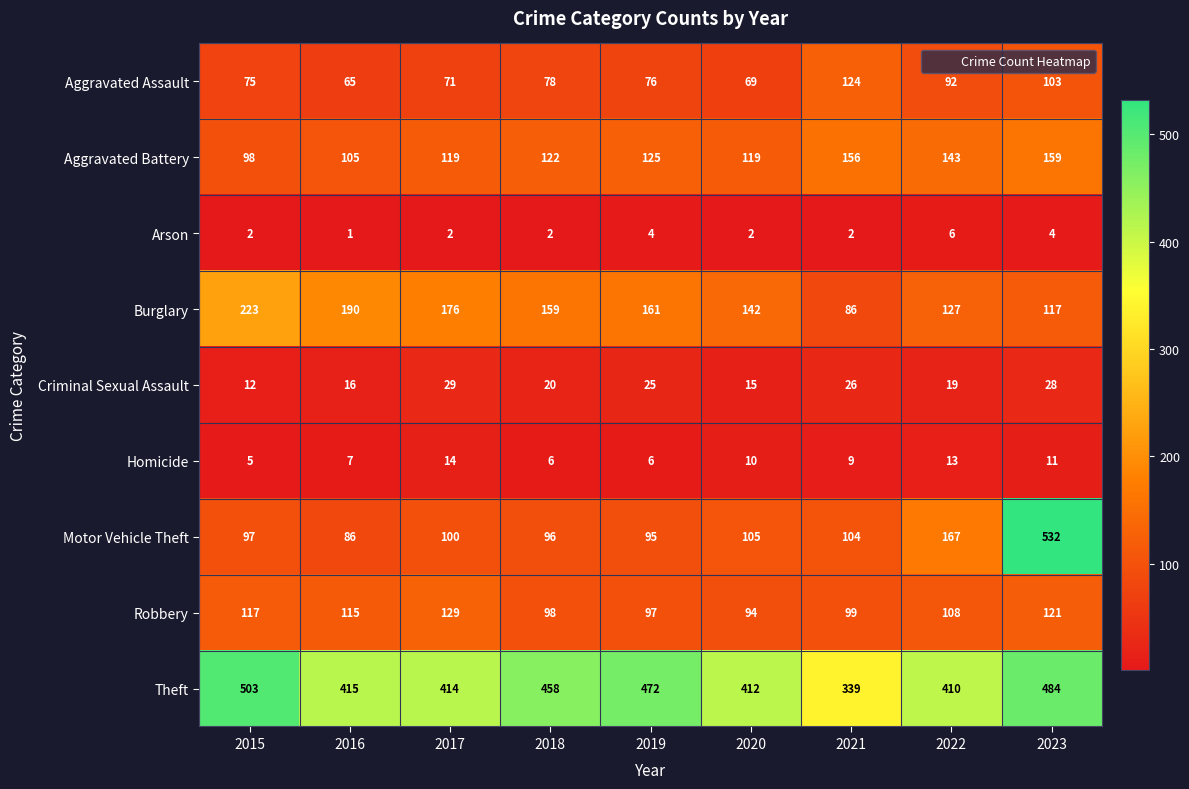

What is the sum of the Arson values at 2022 and 2023?

10